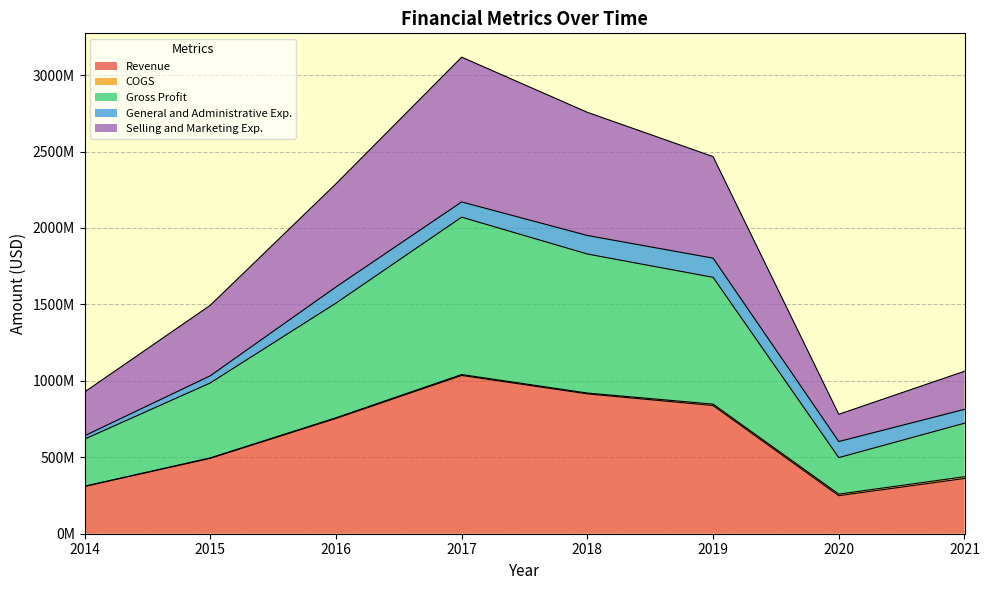

Which category has the highest value in the Gross Profit series?

2017